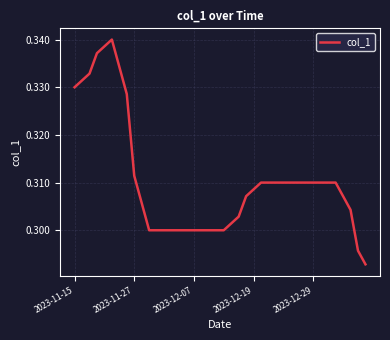

True or false: there are more than 2 points higher than both neighbors.

False